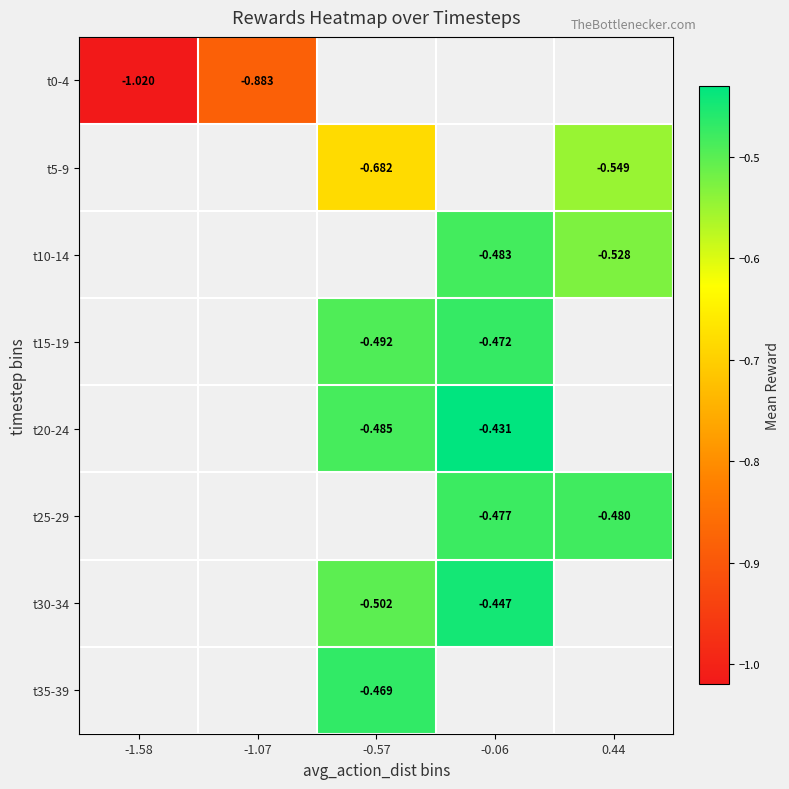

Where is t0-4 nearest to the value 0?

-1.07